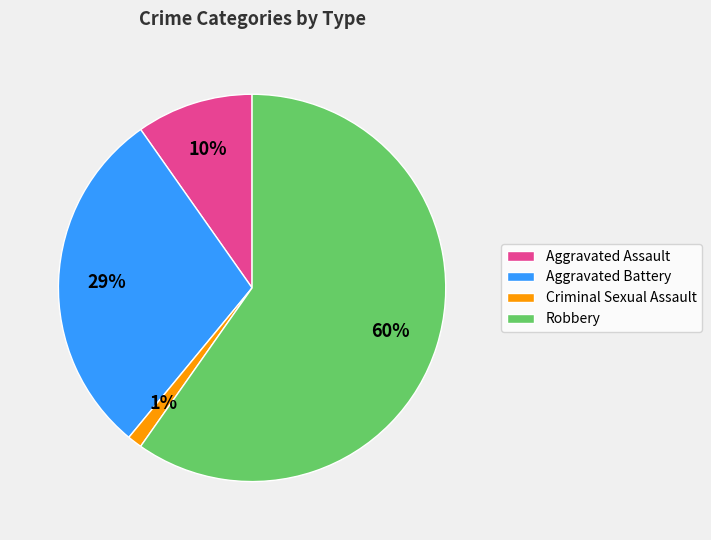

True or false: Criminal Sexual Assault accounts for 1% of the total.

True